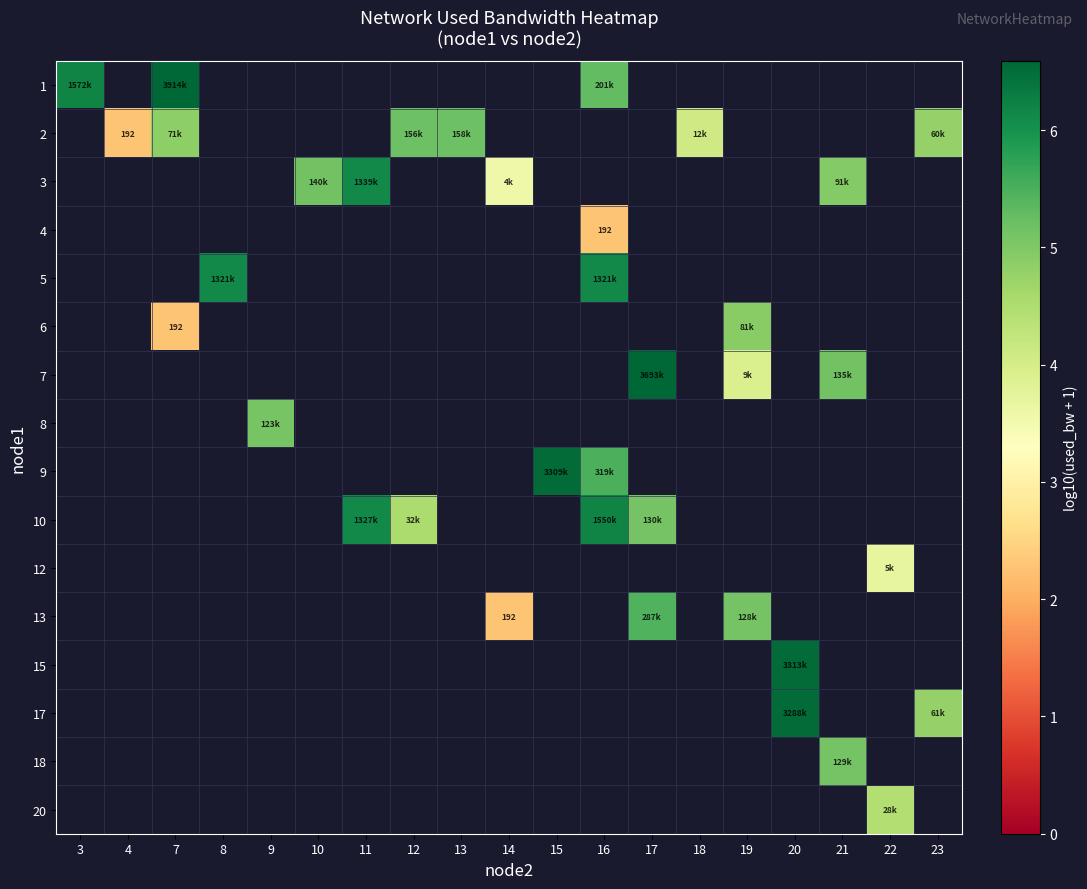

True or false: 6 has a value of 1.6 at 16.

False